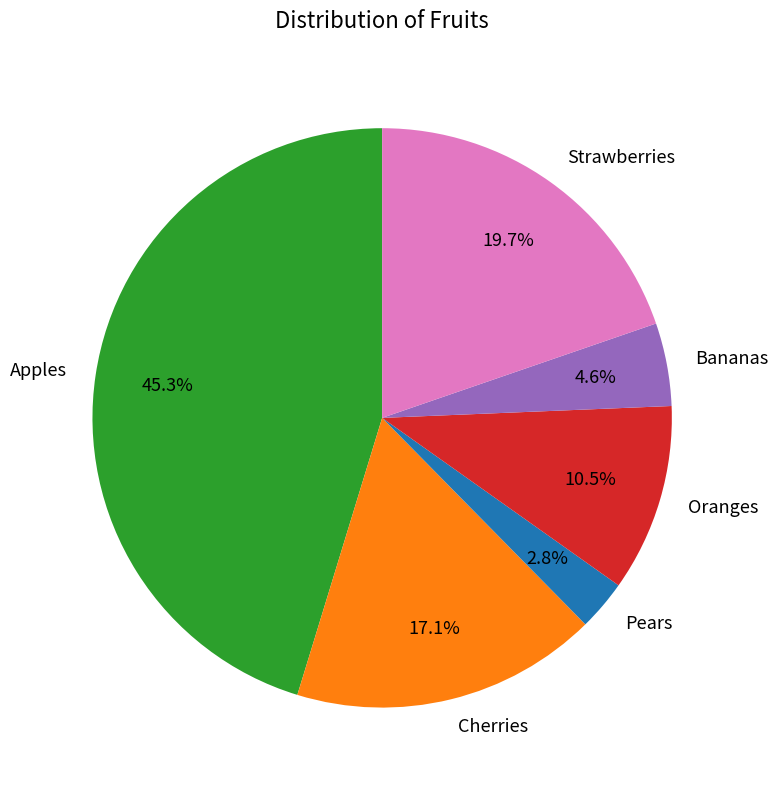

Do Bananas and Strawberries together represent more than half of the pie?

No